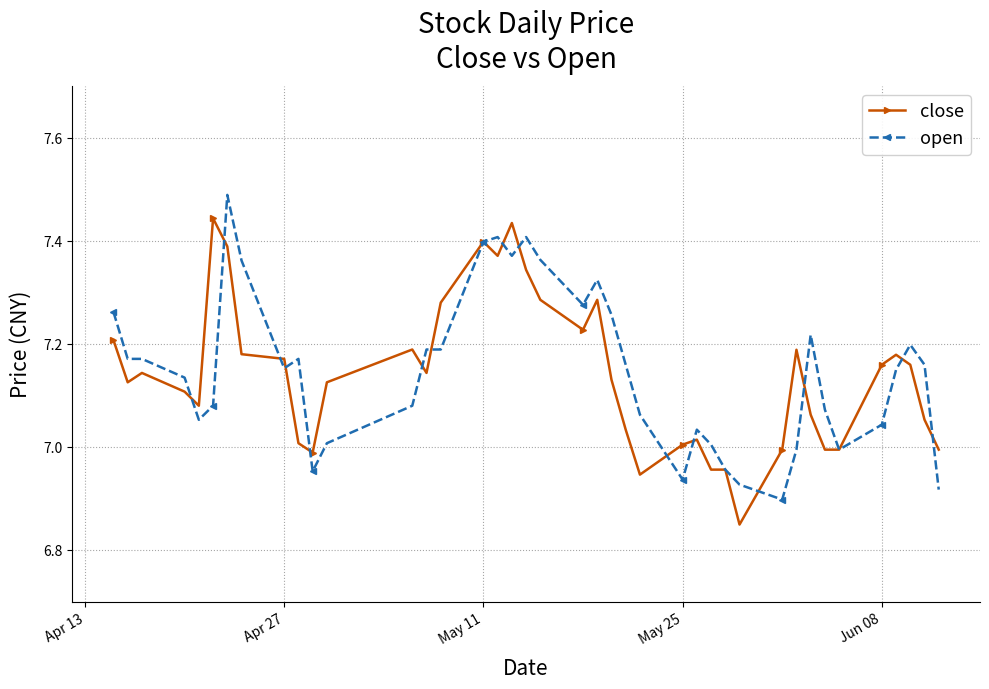

List the series in order of their peak value, highest first.

open, close